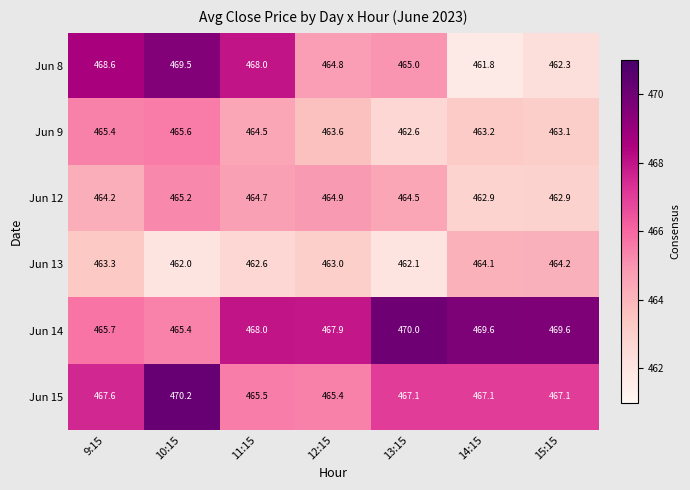

Between 9:15 and 10:15, which series saw the biggest shift?

Jun 15